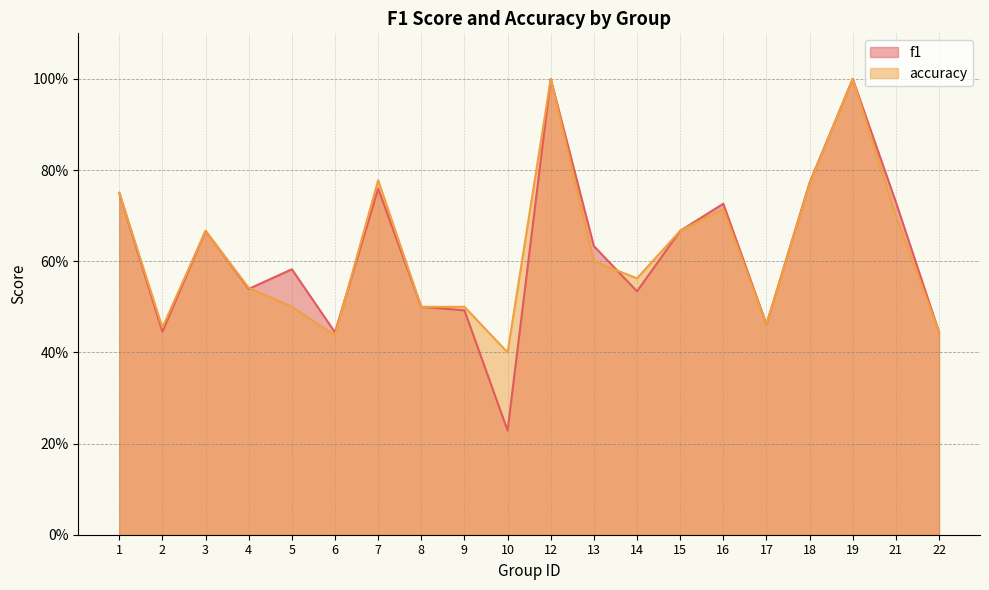

Read the accuracy value at 12.

1.0